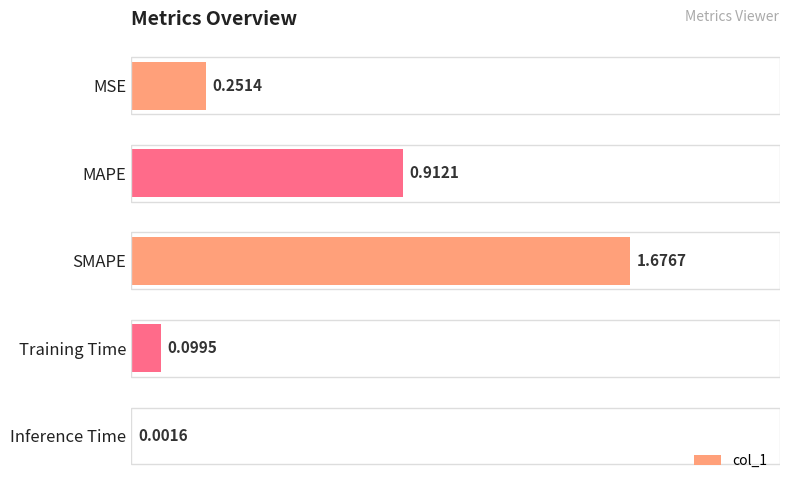

Does the chart contain stacked bars?

No